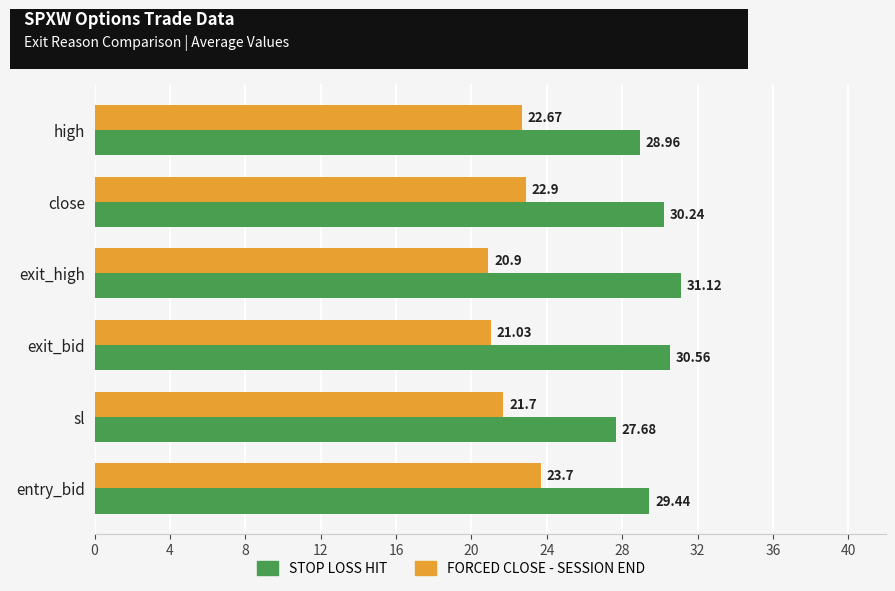

At which label does STOP LOSS HIT reach its peak?

exit_high